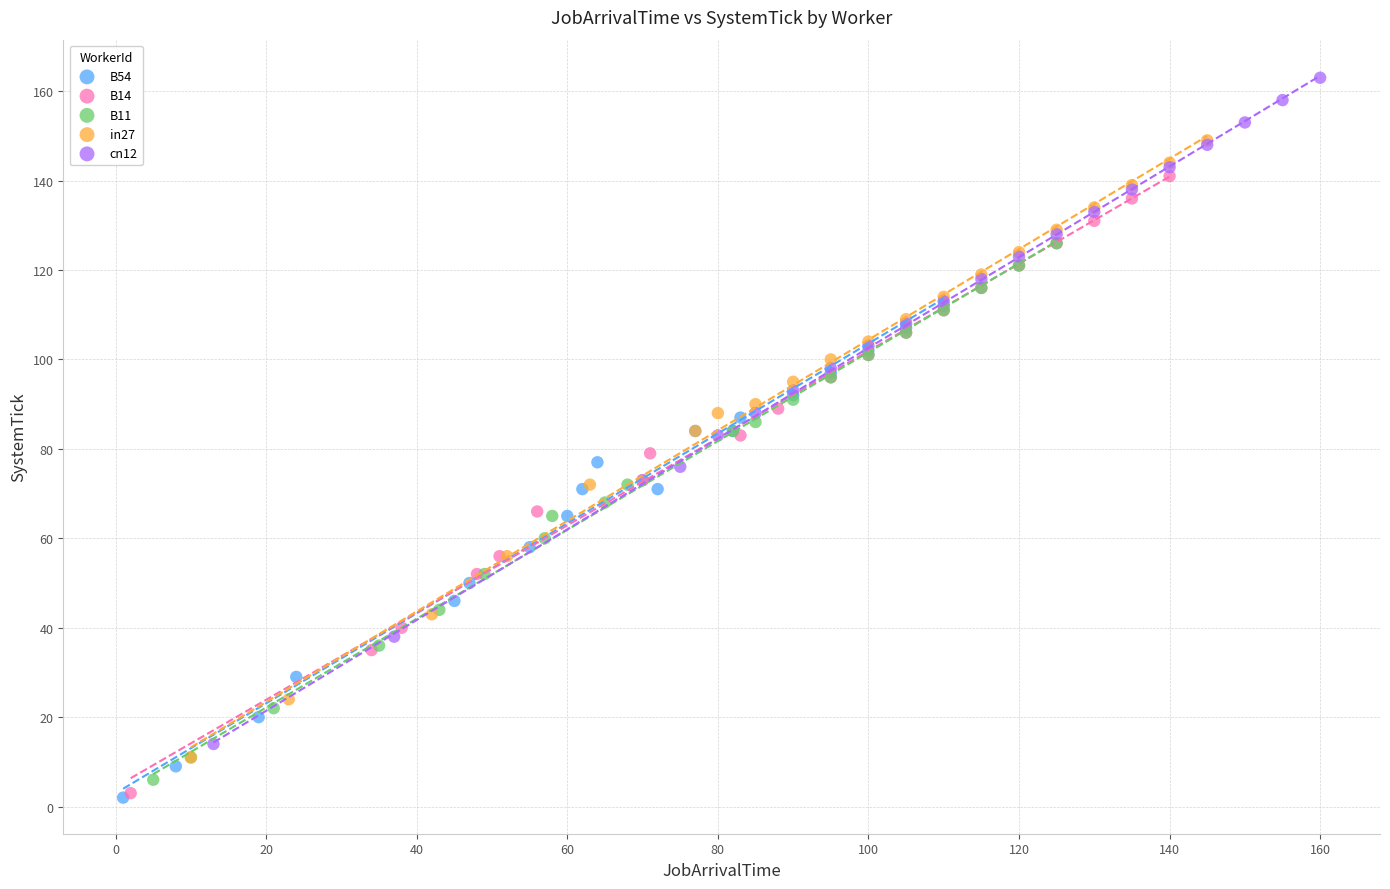

Which series contains the highest Y value?

cn12